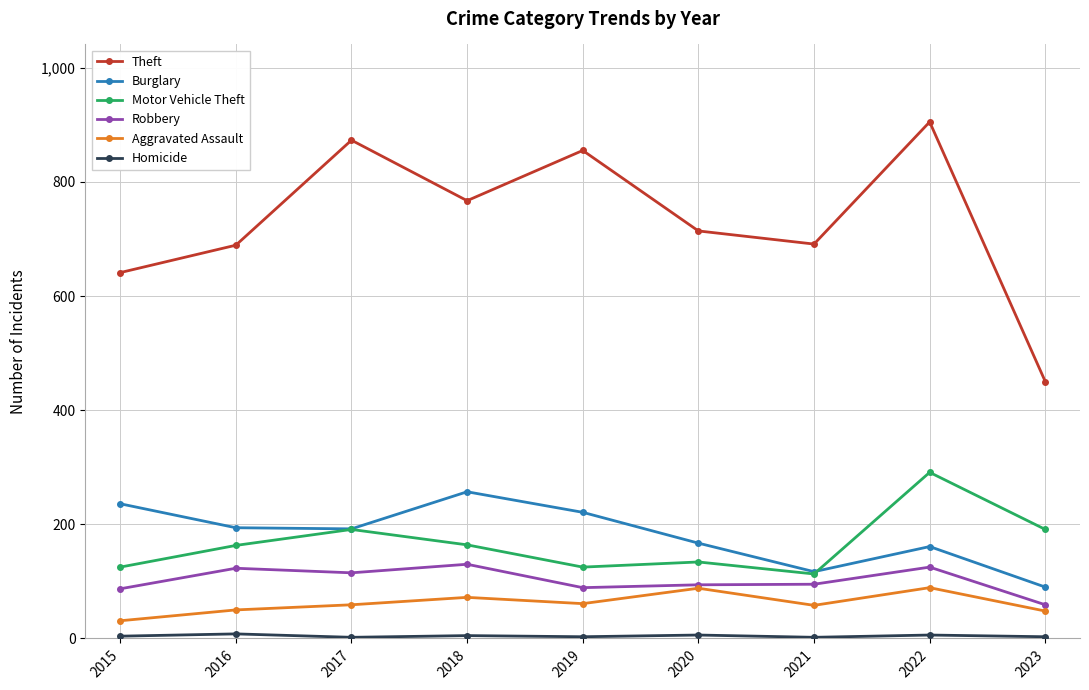

Is the value of Aggravated Assault at 2022 greater than the value of Burglary at 2021?

No